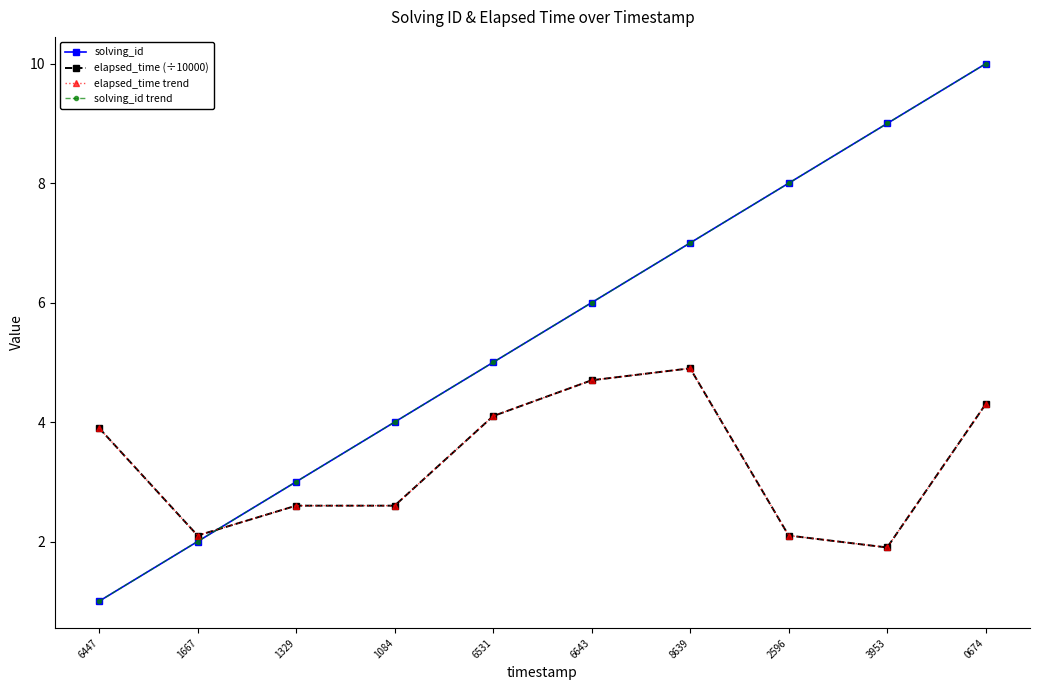

Rank the series by their maximum value, from highest to lowest.

solving_id, solving_id trend, elapsed_time (÷10000), elapsed_time trend